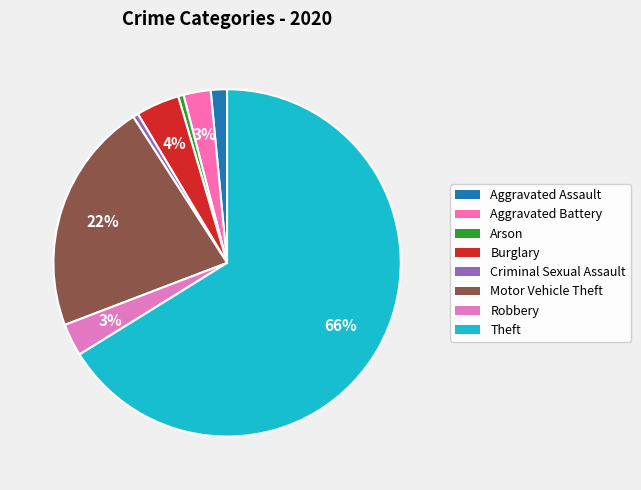

How many segments does this pie chart have?

8